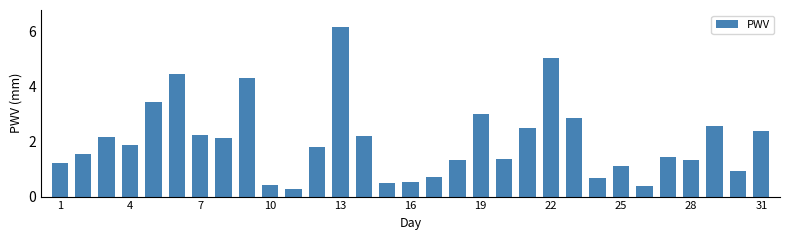

What is the maximum value shown in the chart?

6.2